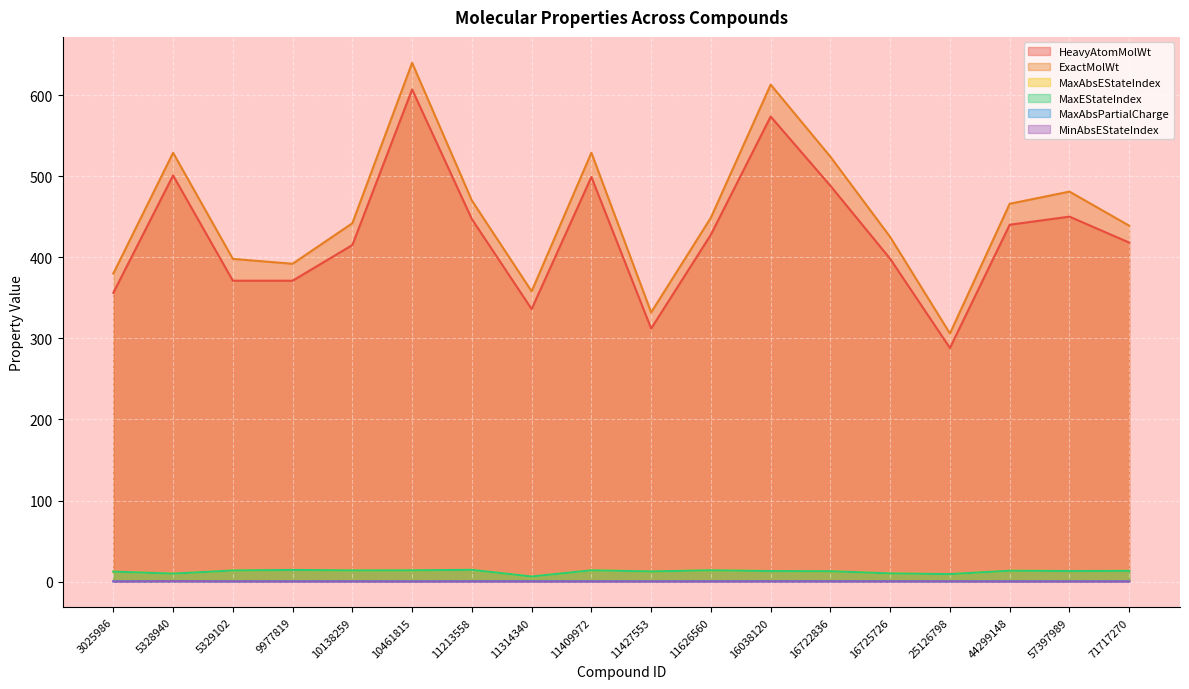

Where is the first local maximum for MaxEStateIndex?

9977819